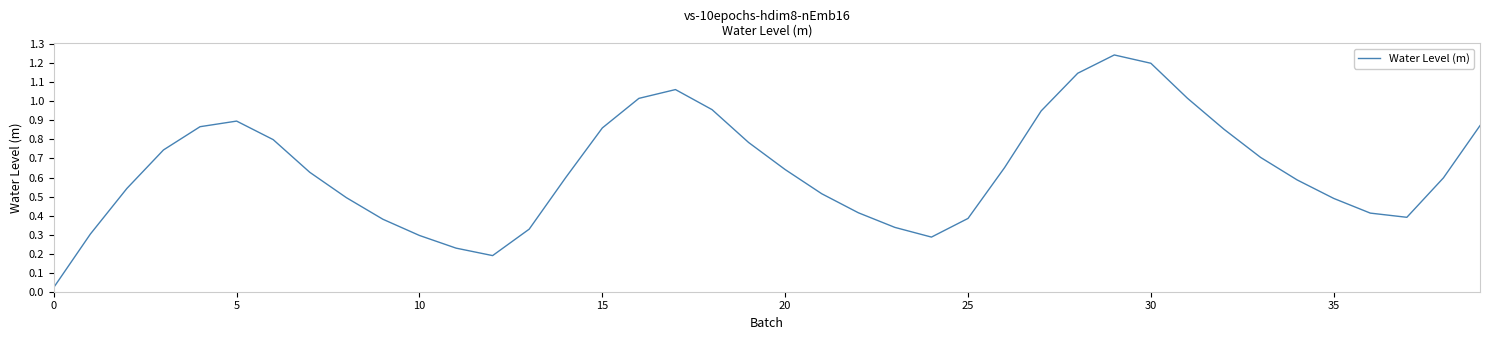

Reading left to right, what are all the values shown in this chart?

0.0	0.3	0.5	0.7	0.9	0.9	0.8	0.6	0.5	0.4	0.3	0.2	0.2	0.3	0.6	0.9	1.0	1.1	1.0	0.8	0.6	0.5	0.4	0.3	0.3	0.4	0.7	0.9	1.1	1.2	1.2	1.0	0.9	0.7	0.6	0.5	0.4	0.4	0.6	0.9